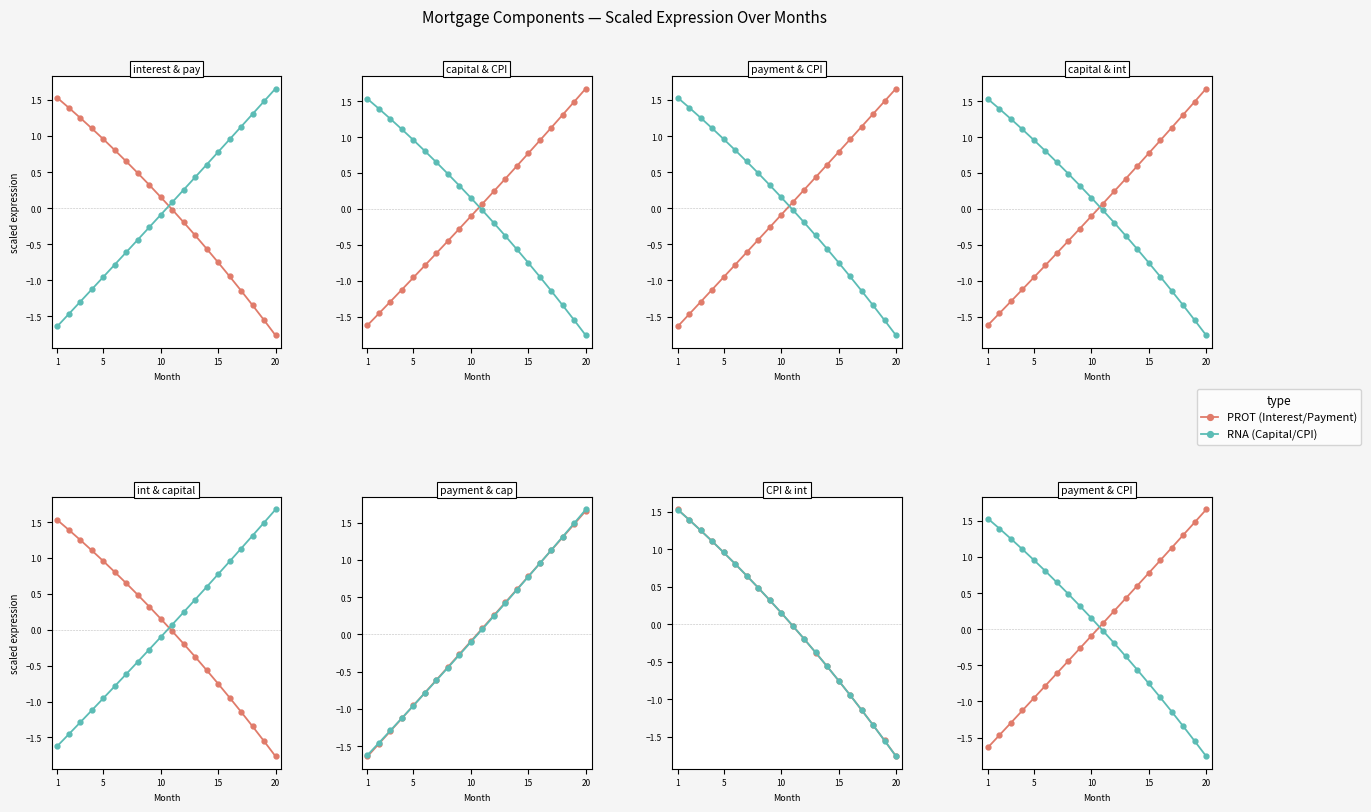

Reading left to right, extract all data points from this chart.

PROT: -1.6	-1.5	-1.3	-1.1	-1.0	-0.8	-0.6	-0.4	-0.3	-0.1	0.1	0.3	0.4	0.6	0.8	1.0	1.1	1.3	1.5	1.7
RNA: 1.5	1.4	1.3	1.1	1.0	0.8	0.6	0.5	0.3	0.2	-0.0	-0.2	-0.4	-0.6	-0.8	-0.9	-1.1	-1.3	-1.6	-1.8